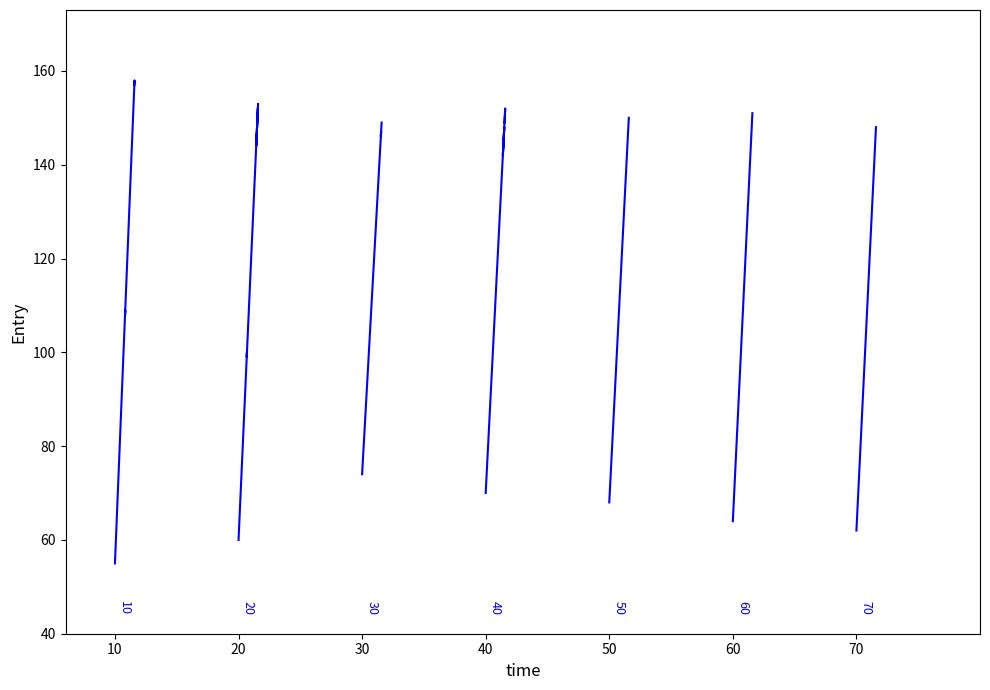

Where is the first local minimum?

70